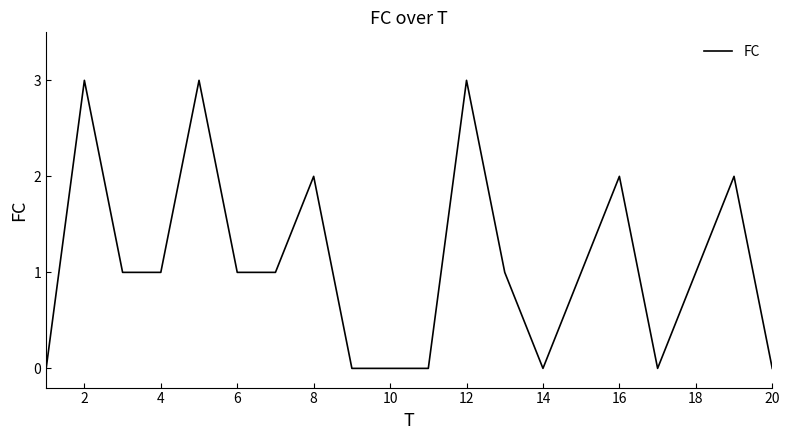

What is the greatest value displayed?

3